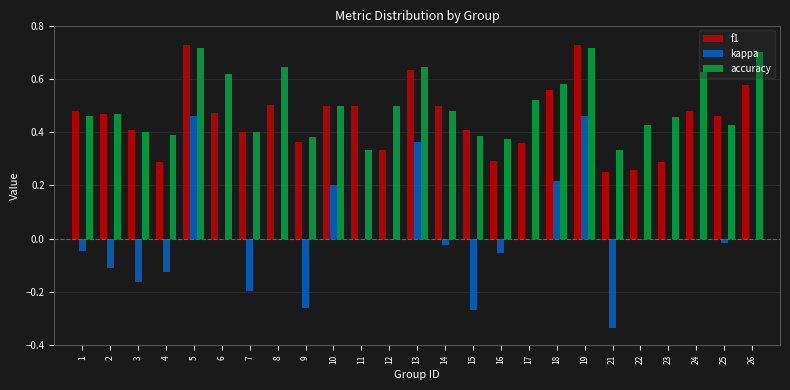

Which series has the largest total across all categories?

accuracy